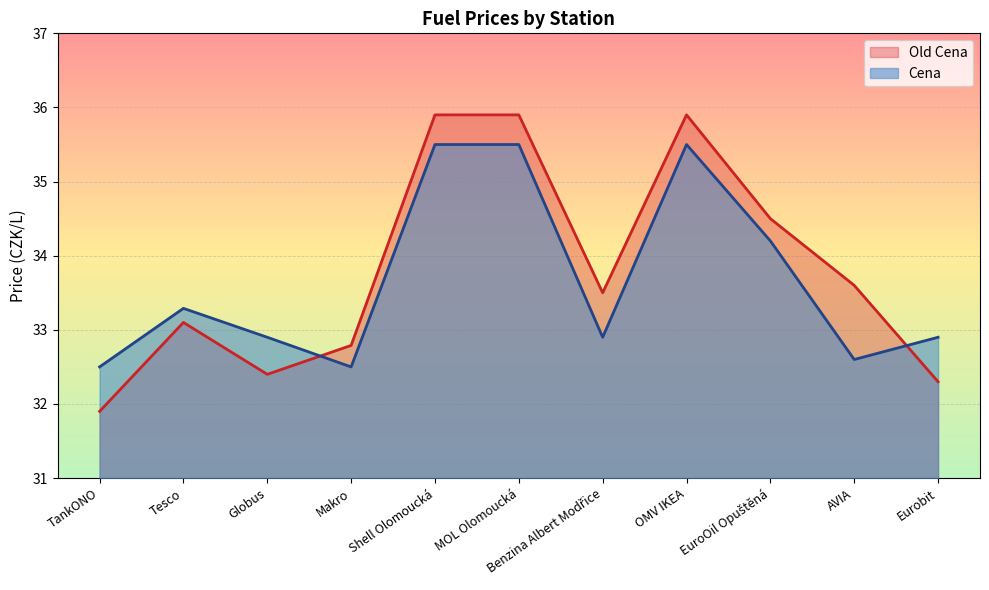

The value of Old Cena at Globus is 8.5. True or false?

False